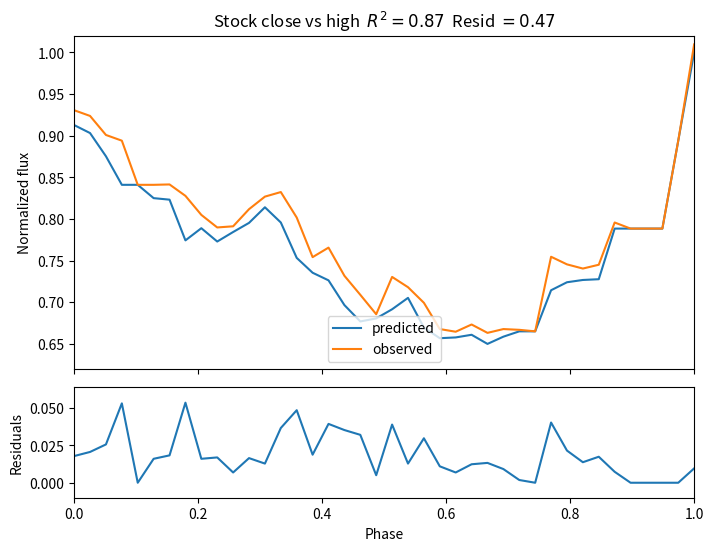

True or false: residuals and predicted intersect in this chart.

False